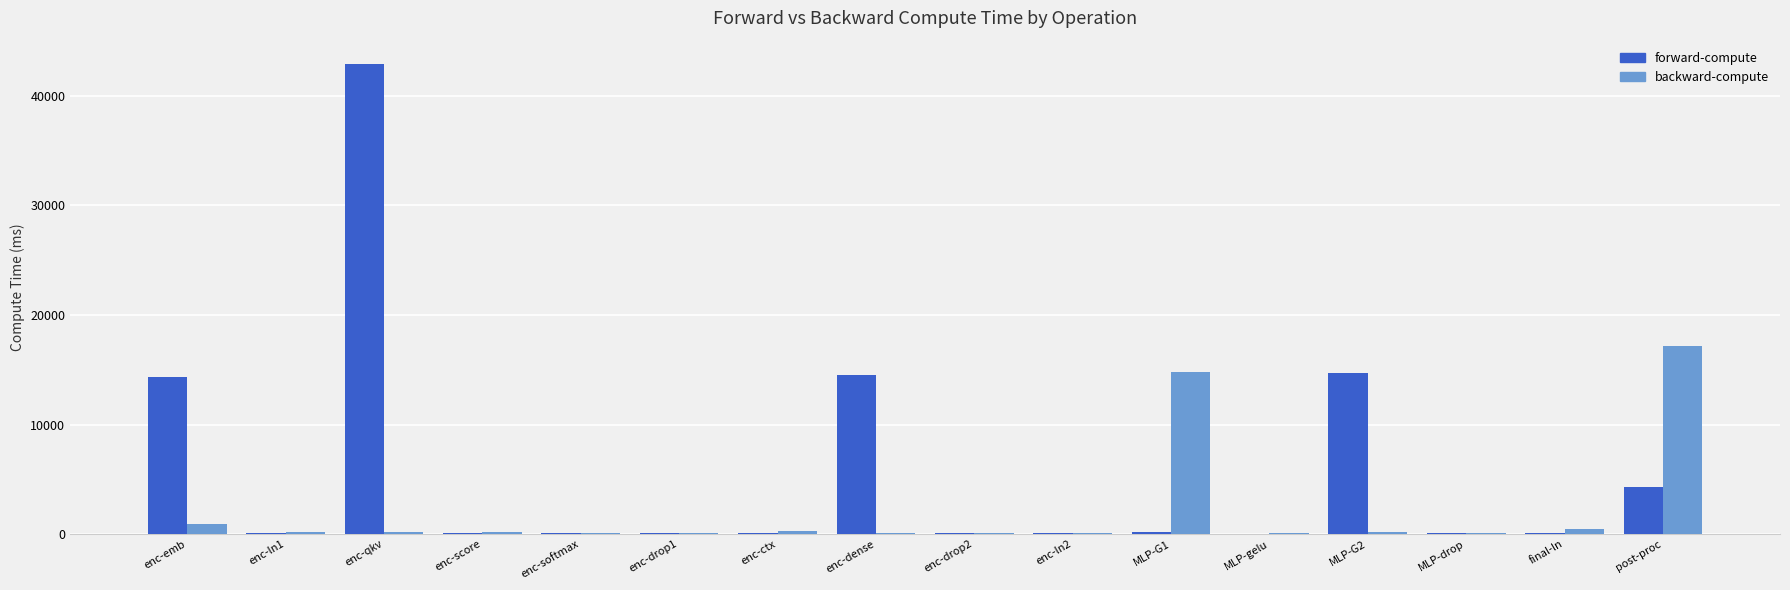

Read the forward-compute value at enc-qkv.

42860.7